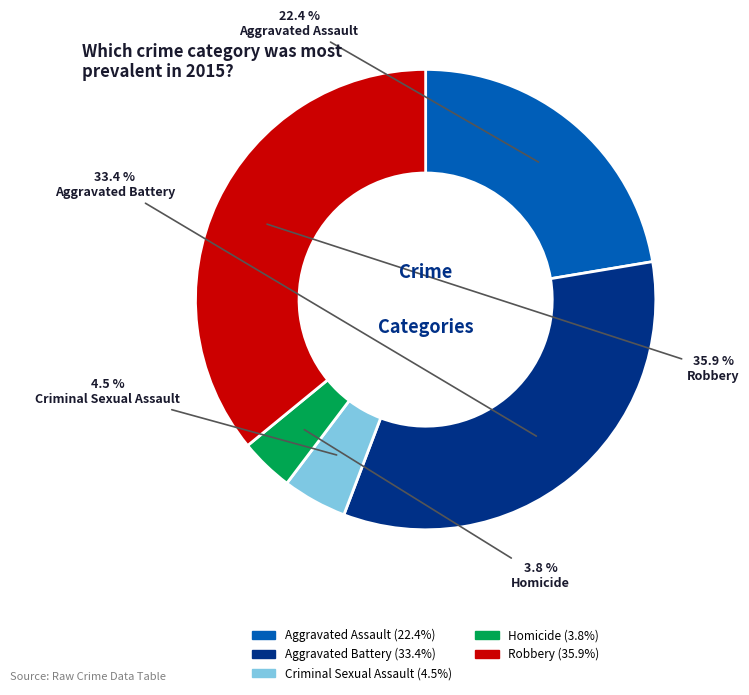

Is there any slice that represents more than half of the pie?

No